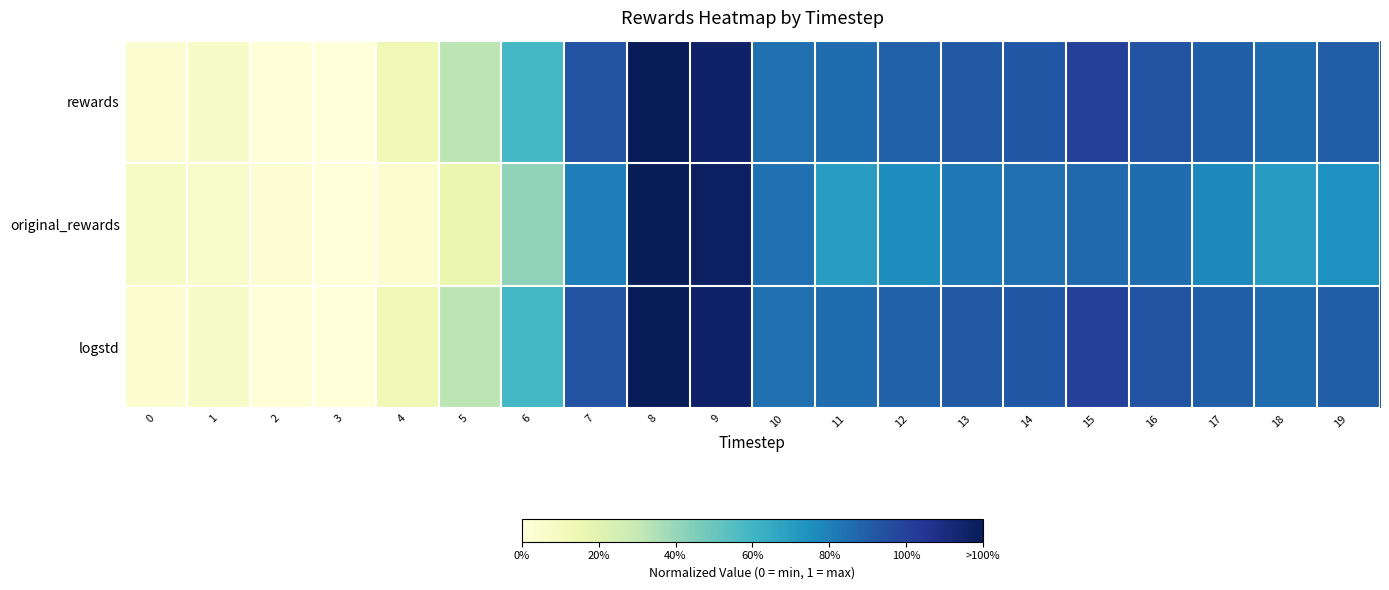

Reading left to right, transcribe all the data shown in this chart.

rewards: 0=0.0	1=0.1	2=0.0	3=0.0	4=0.1	5=0.3	6=0.5	7=0.8	8=1.0	9=1.0	10=0.7	11=0.7	12=0.7	13=0.8	14=0.8	15=0.8	16=0.8	17=0.7	18=0.7	19=0.8
original_rewards: 0=0.1	1=0.0	2=0.0	3=0.0	4=0.0	5=0.1	6=0.3	7=0.7	8=1.0	9=1.0	10=0.7	11=0.6	12=0.6	13=0.7	14=0.7	15=0.7	16=0.7	17=0.6	18=0.6	19=0.6
logstd: 0=0.0	1=0.1	2=0.0	3=0.0	4=0.1	5=0.3	6=0.5	7=0.8	8=1.0	9=1.0	10=0.7	11=0.7	12=0.7	13=0.8	14=0.8	15=0.8	16=0.8	17=0.7	18=0.7	19=0.8